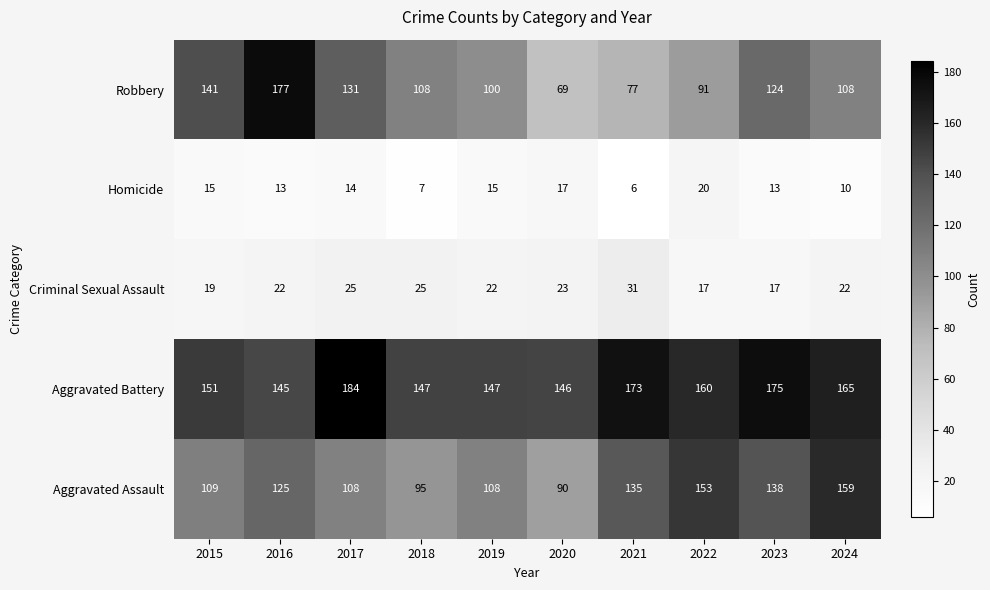

What is the difference between the second highest and minimum values in the Homicide series?

11